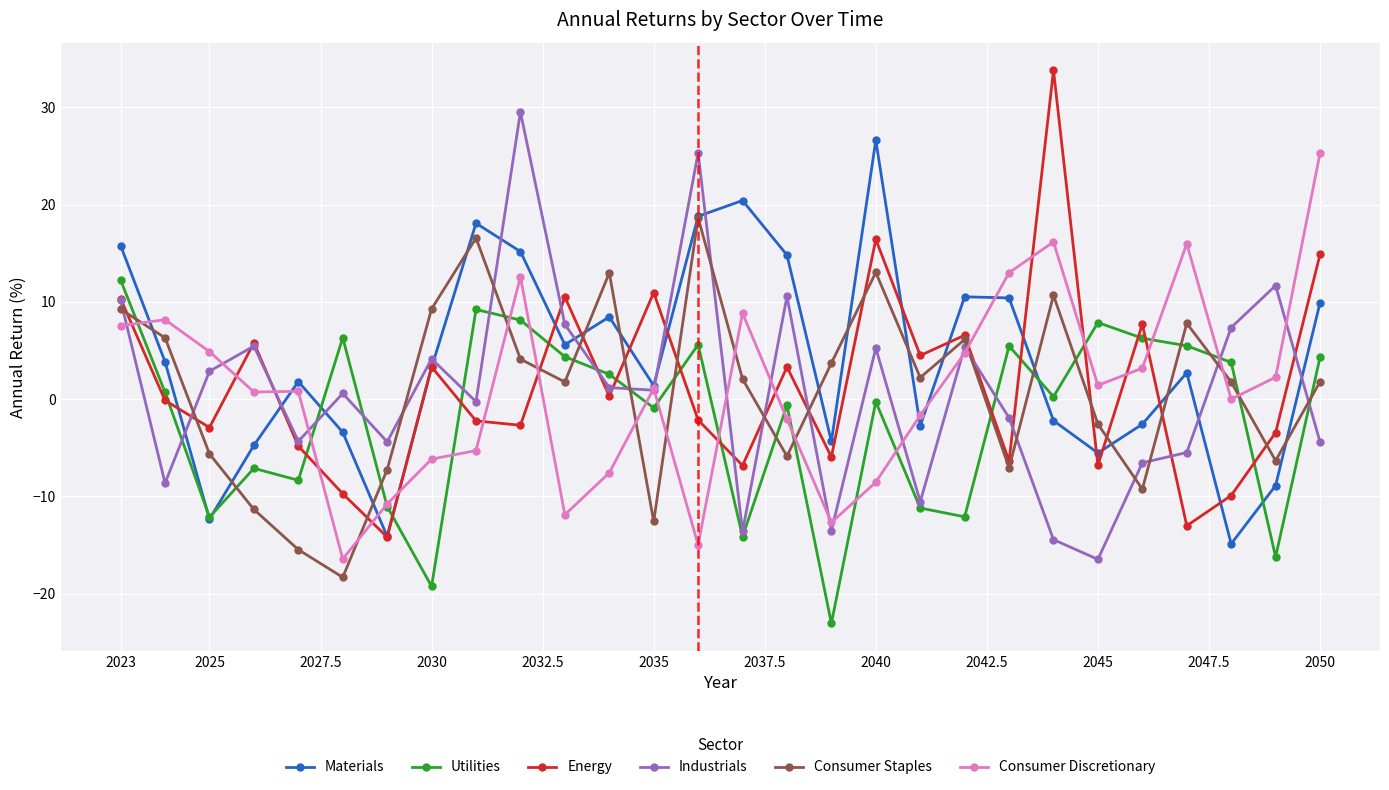

True or false: Materials and Consumer Discretionary intersect in this chart.

True